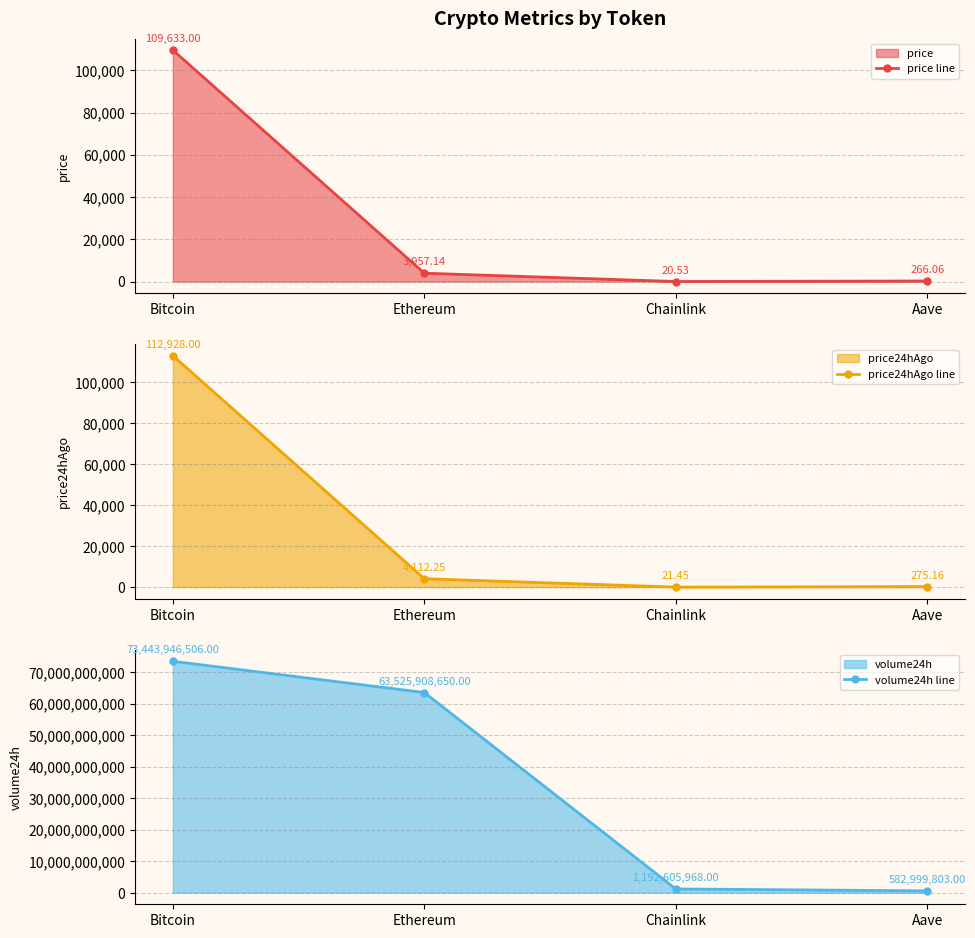

True or false: volume24h line has a value of 63525908650.0 at Ethereum.

True